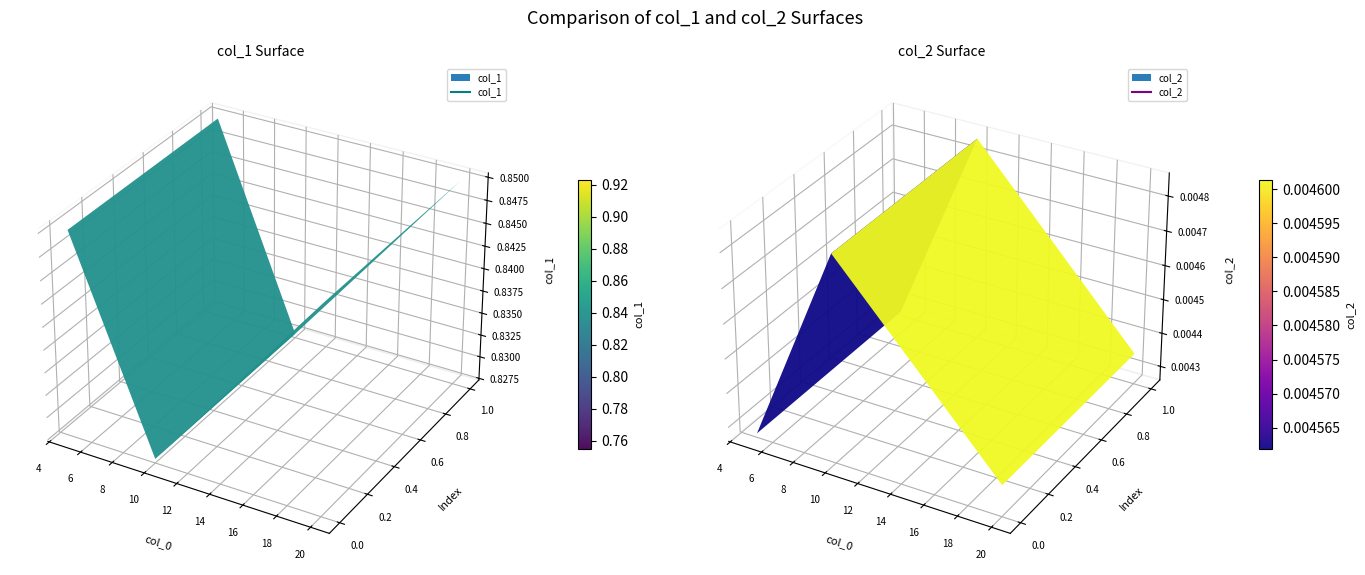

The value of 5 at 1 is 0.0. True or false?

False